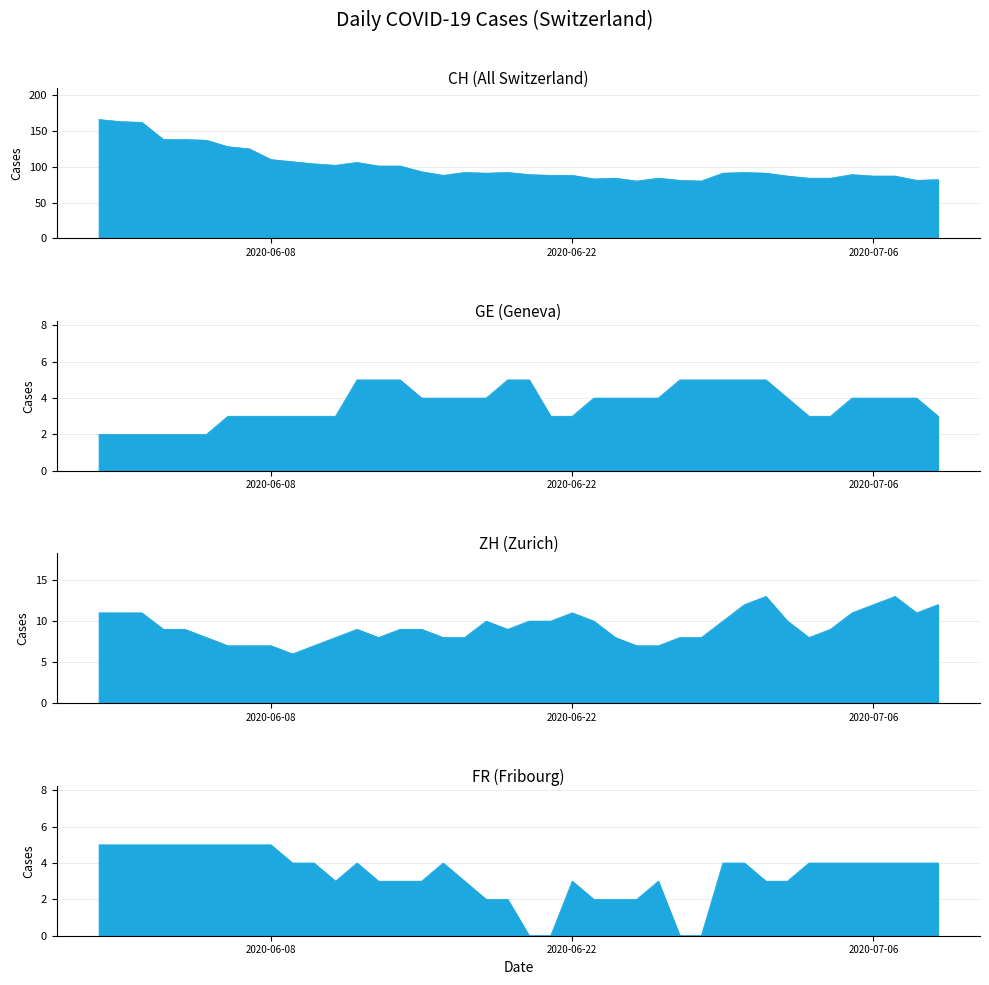

How many values in the FR series exceed 4?

9